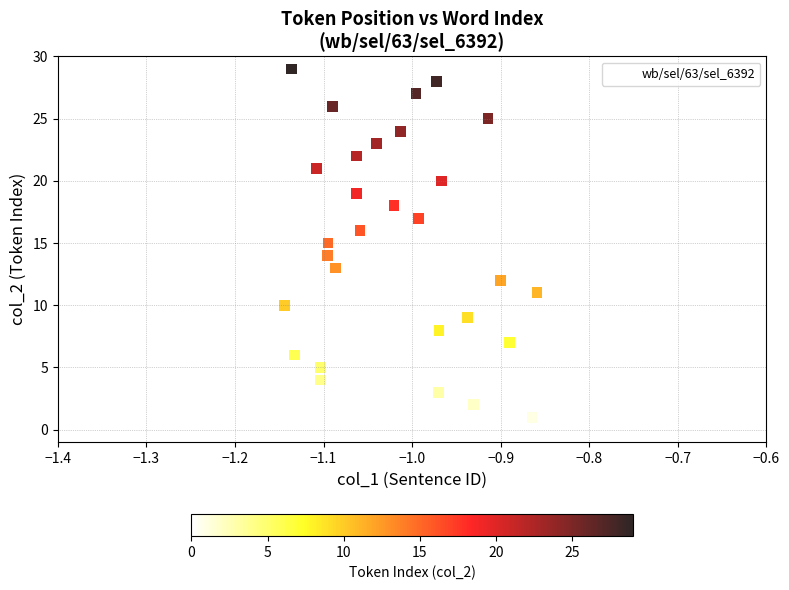

What is the range of Y values (max minus min)?

29